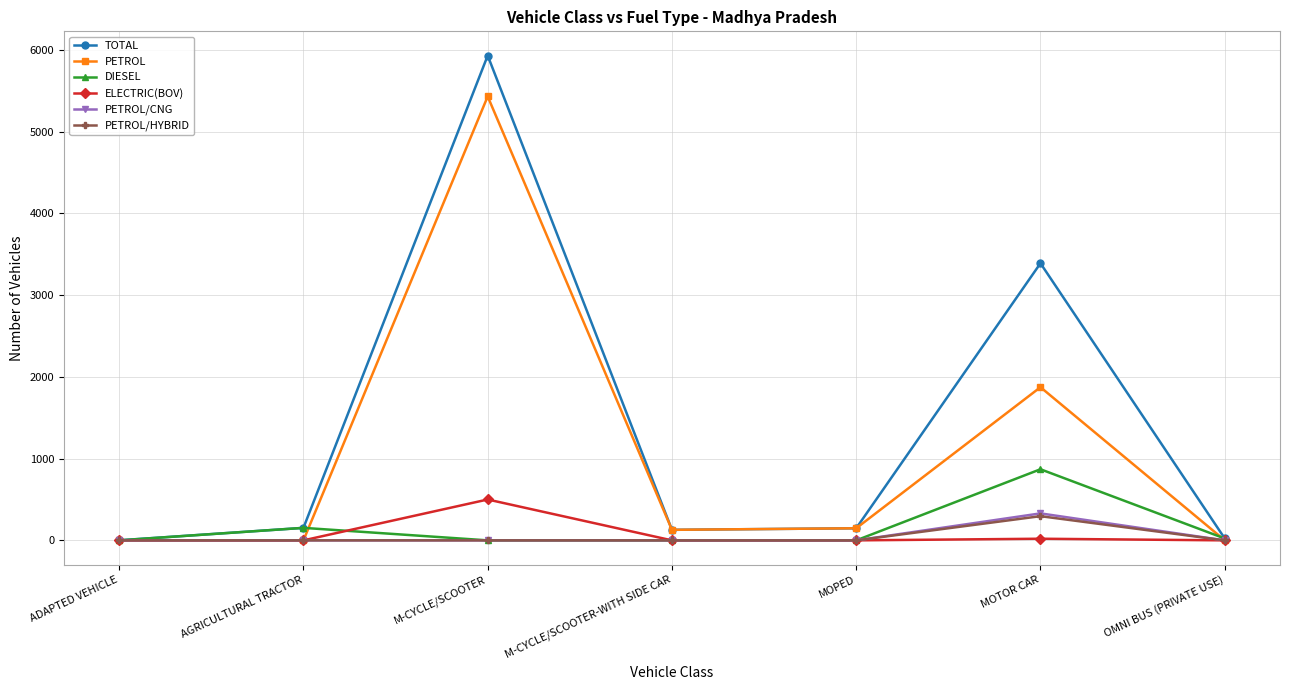

What is the sum of all PETROL values?

7584